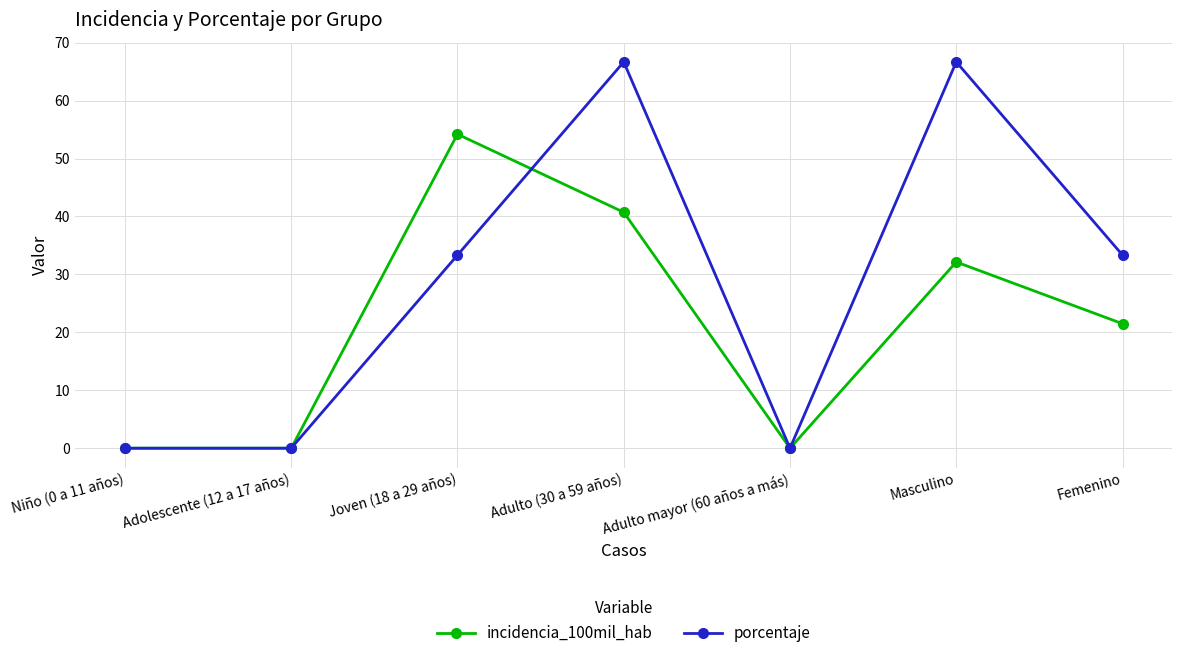

Where does the incidencia_100mil_hab series first go above 21?

Joven (18 a 29 años)